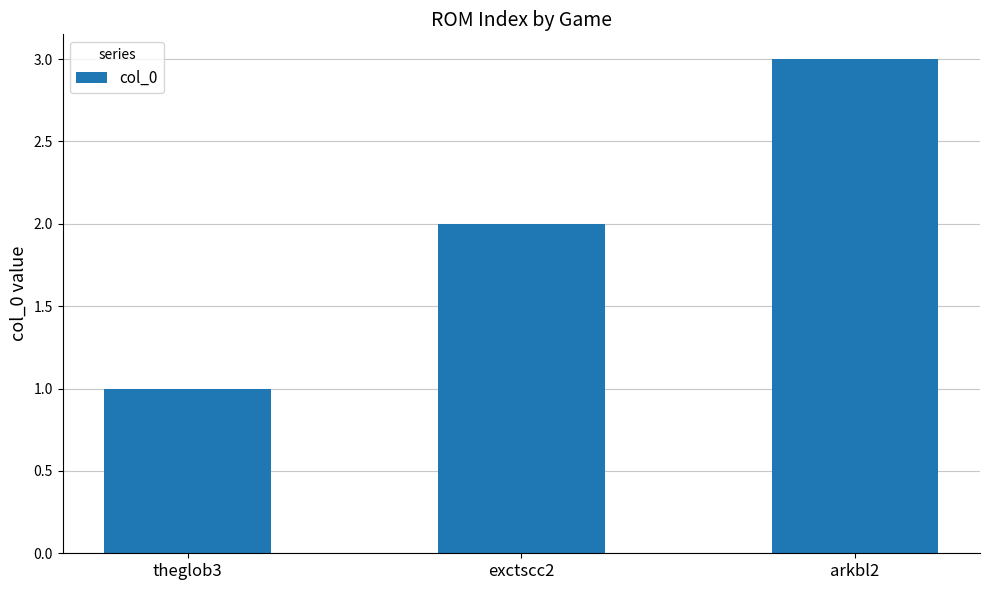

How many values are between 1 and 3?

3